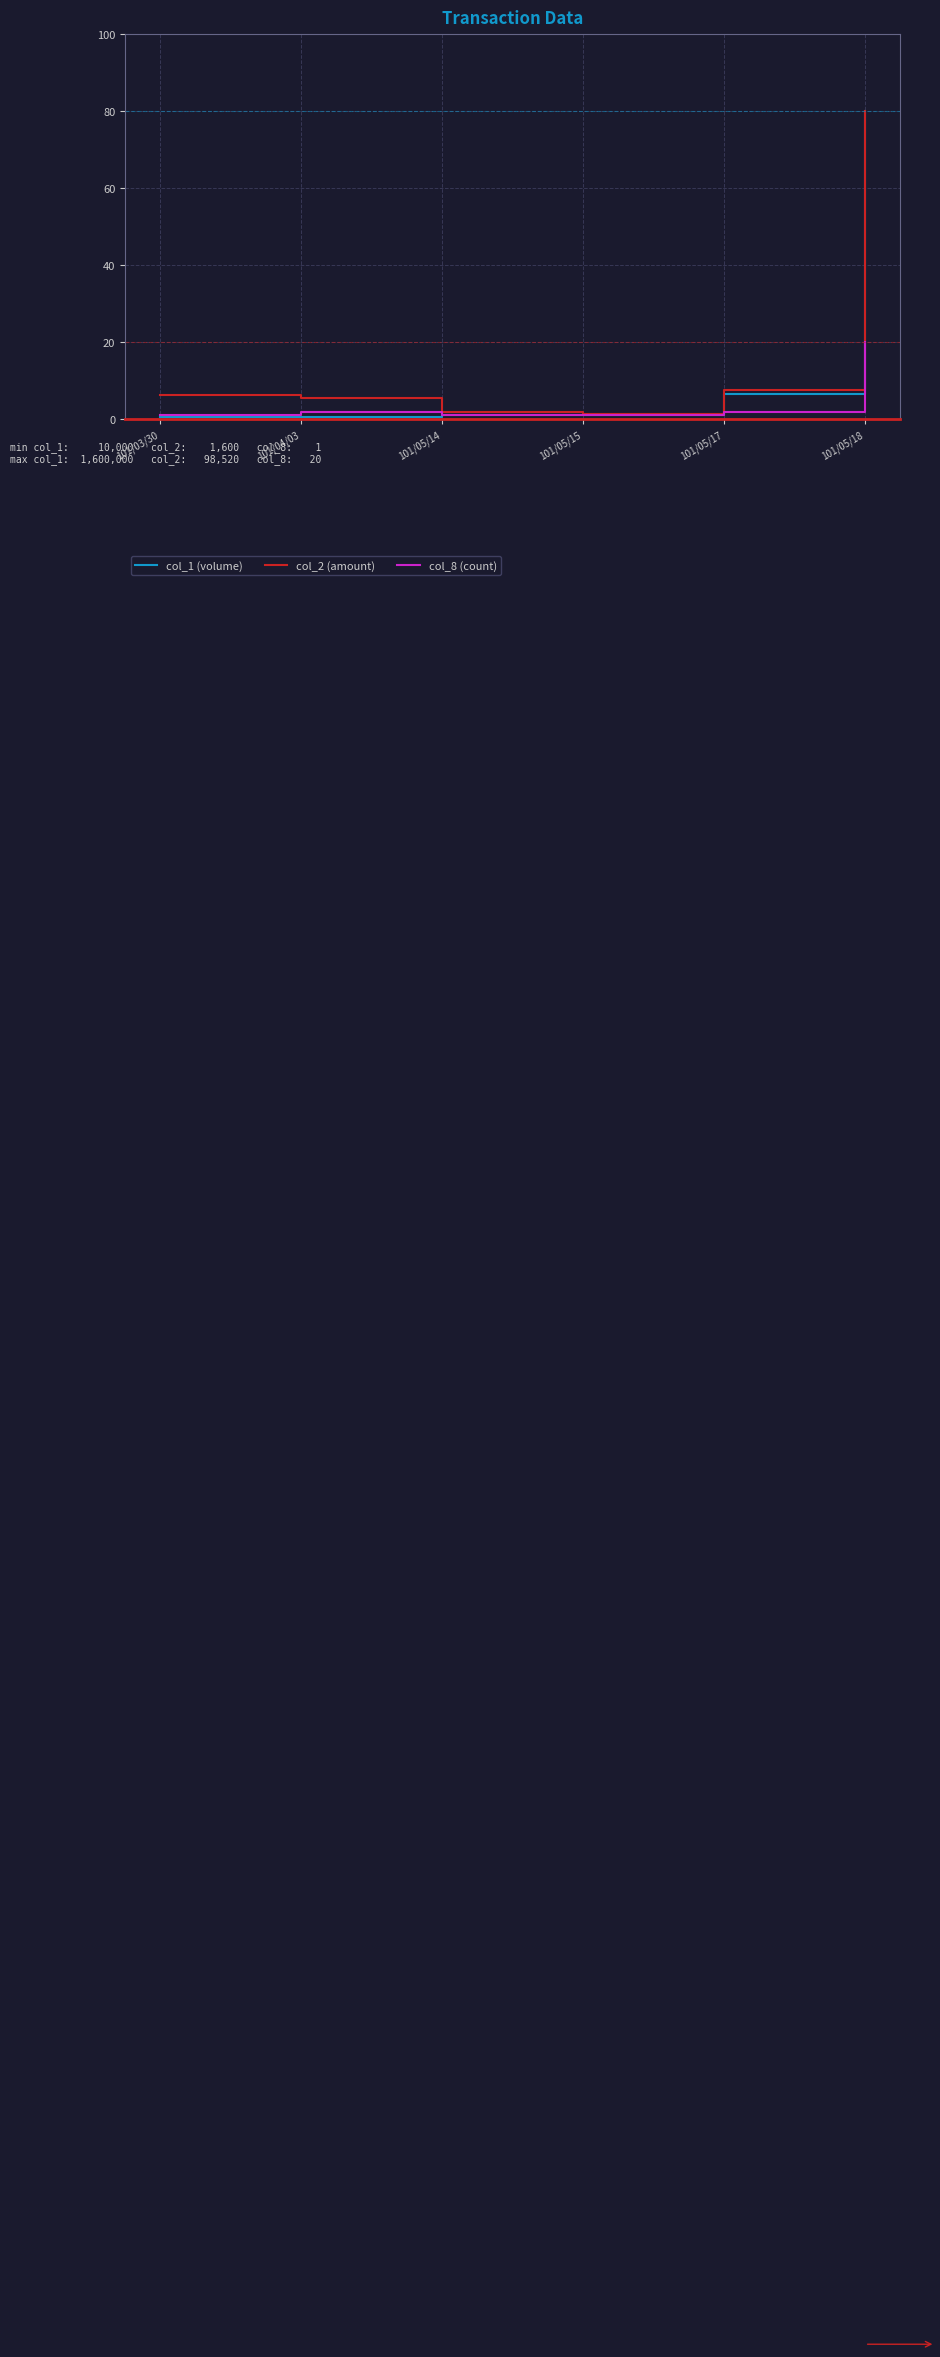

Which series has the widest spread of values?

col_1 (volume)